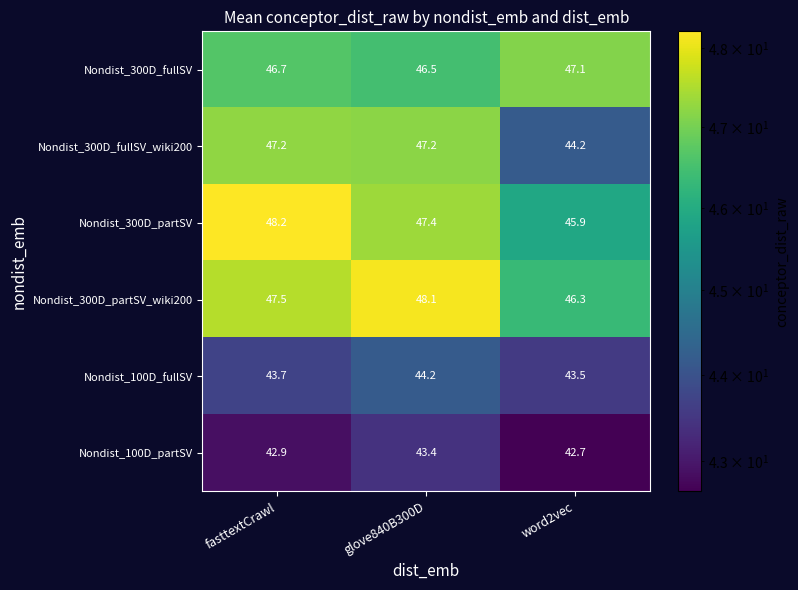

Where does the Nondist_300D_partSV_wiki200 series first go above 47?

fasttextCrawl